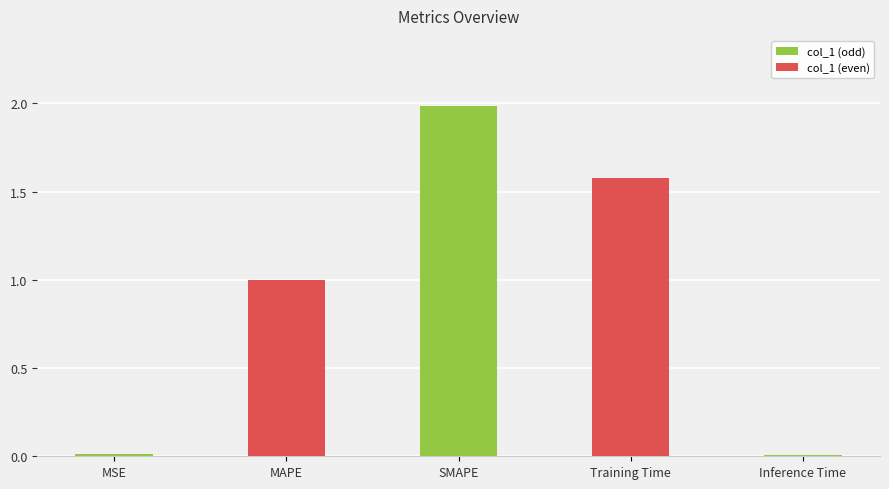

What is the label of the 5th bar from the right?

MSE